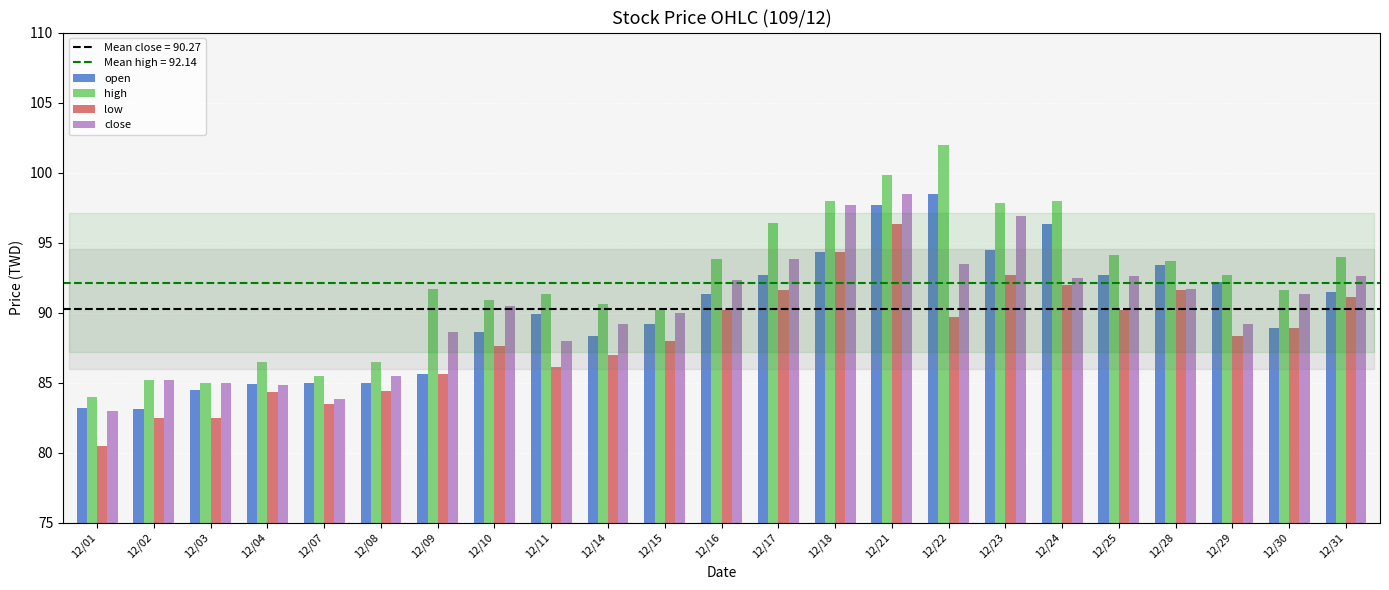

What is the value of the close bar at the 11th from the left?

90.0